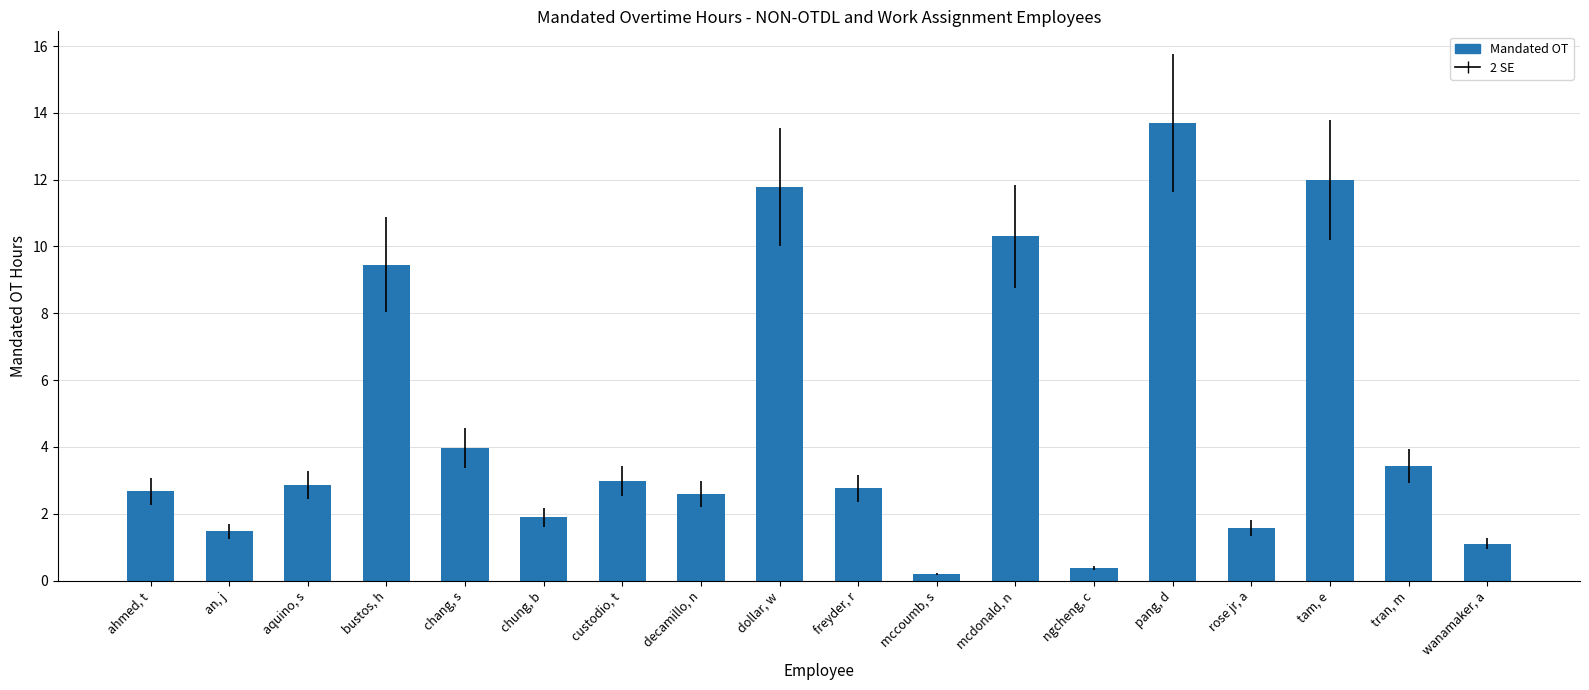

What is the difference between the maximum and minimum values?

13.5